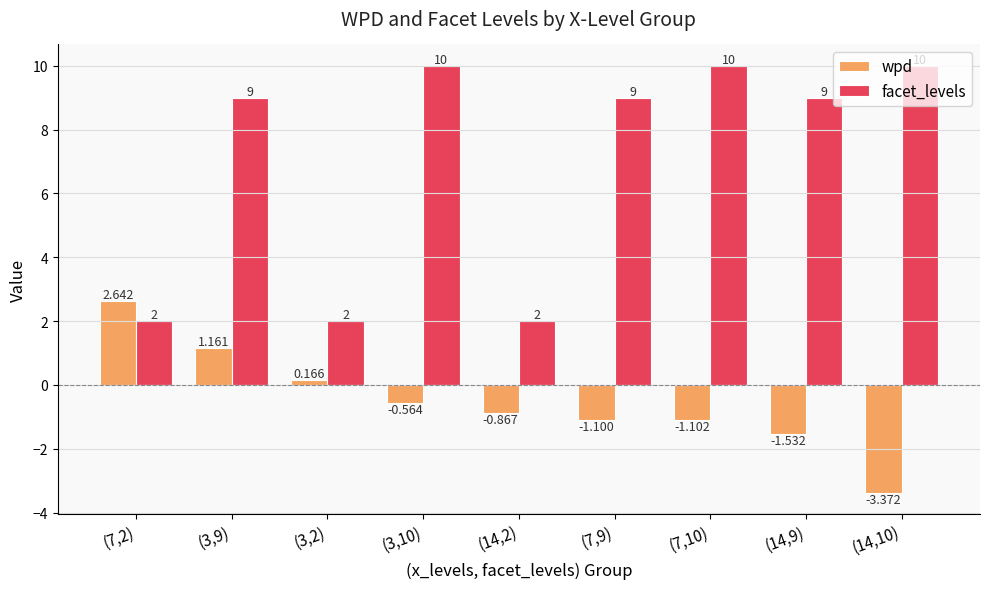

What is the label of the 4th bar from the left?

(3,10)